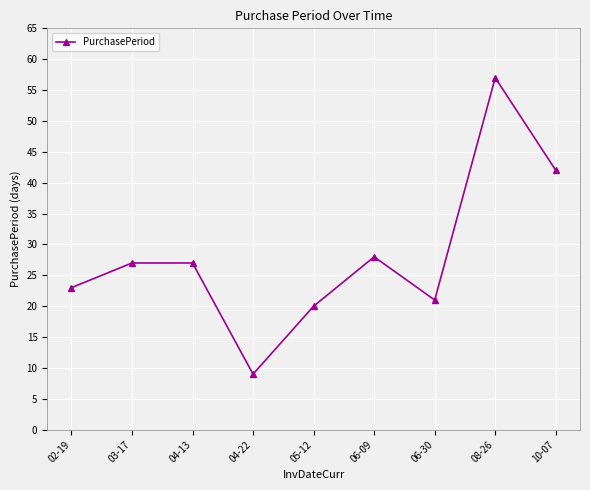

The value at 05-12 is 20. True or false?

True